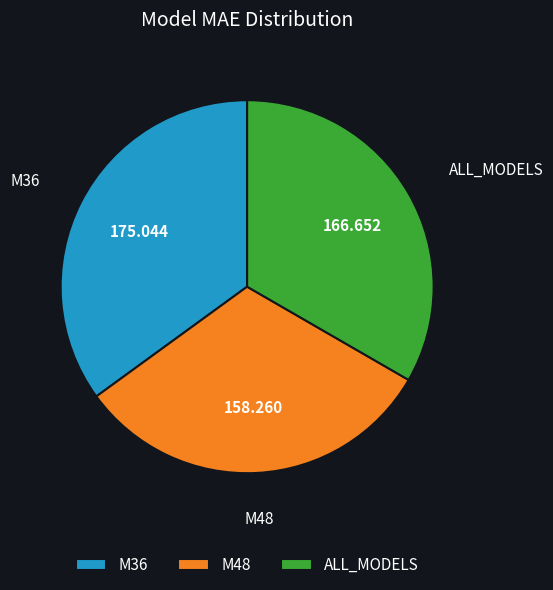

Does M36 account for over 50% of the chart?

No